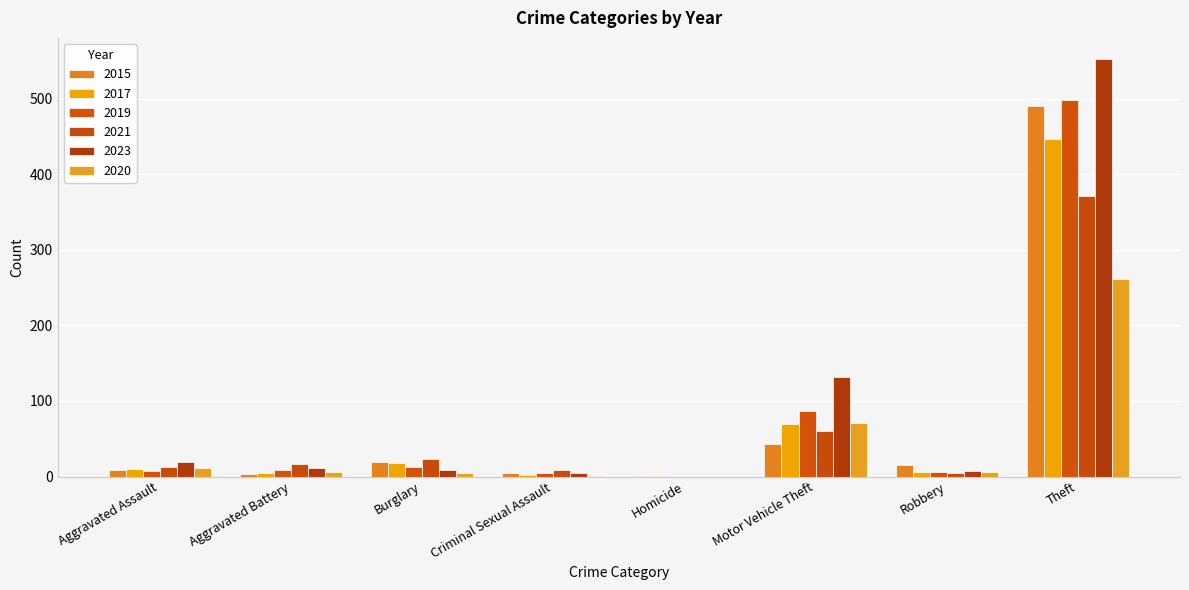

Which series has the widest spread of values?

2023